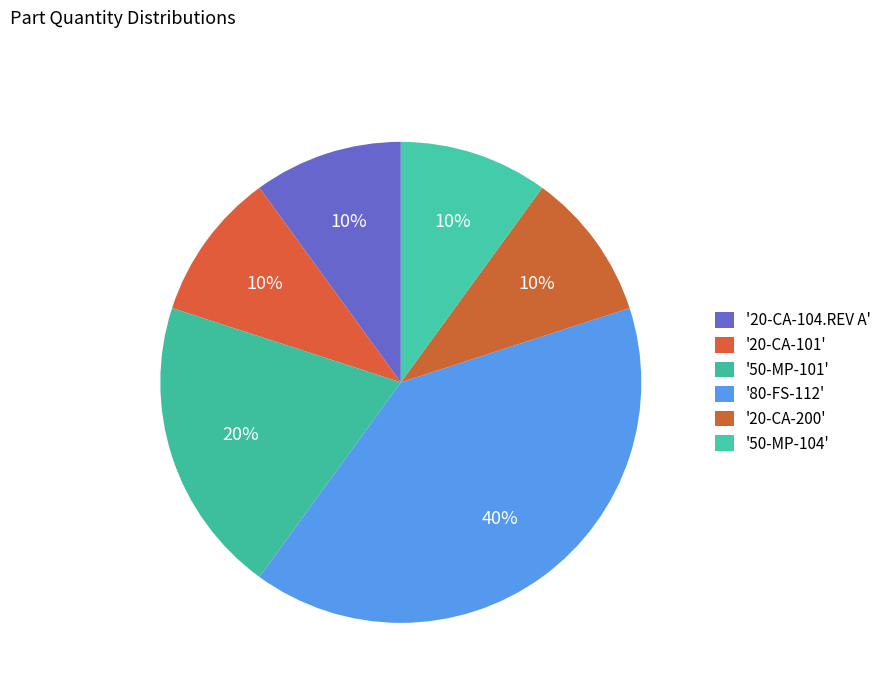

How many slices are in this pie chart?

6